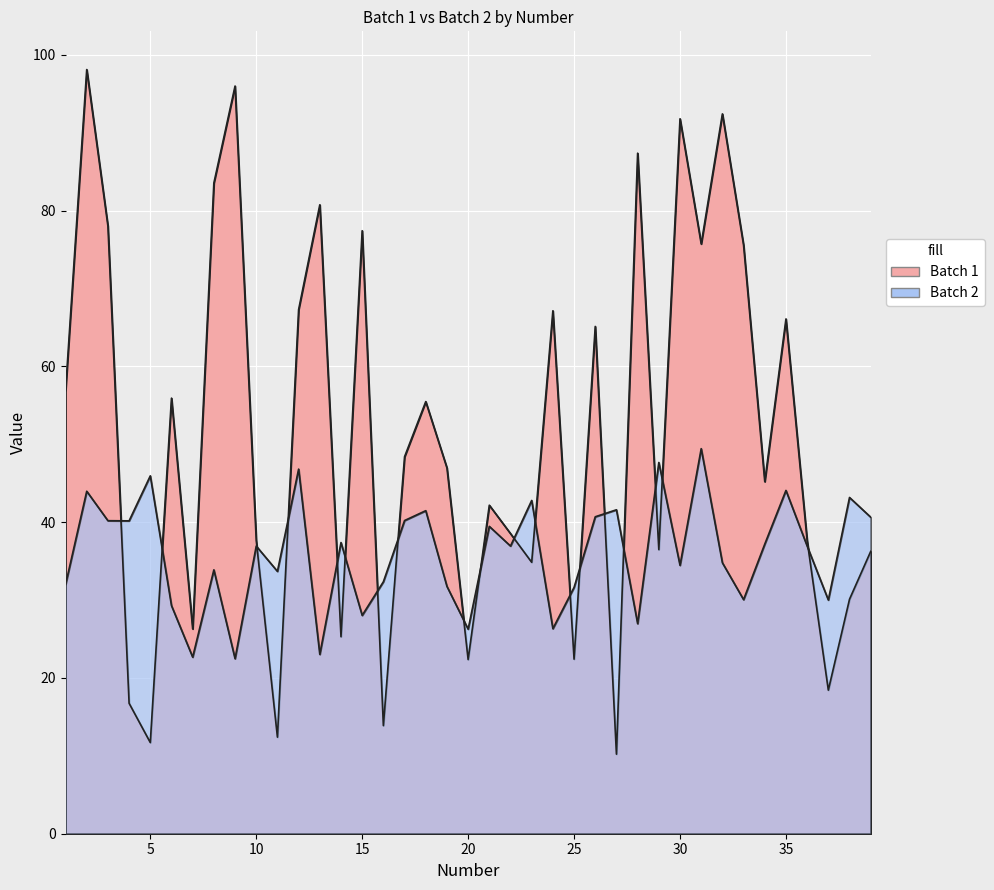

The value of Batch 2 at 5 is 45.9. True or false?

True